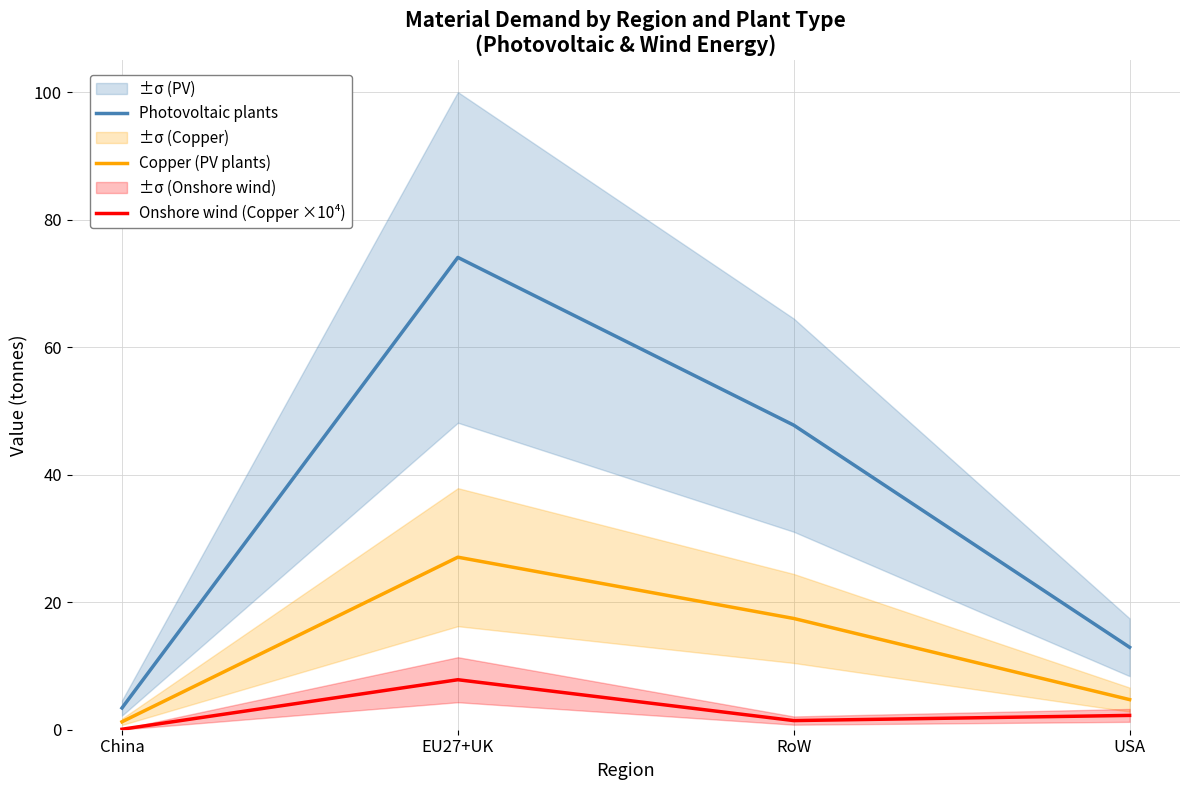

What is the sum of all Photovoltaic plants values?

138.2